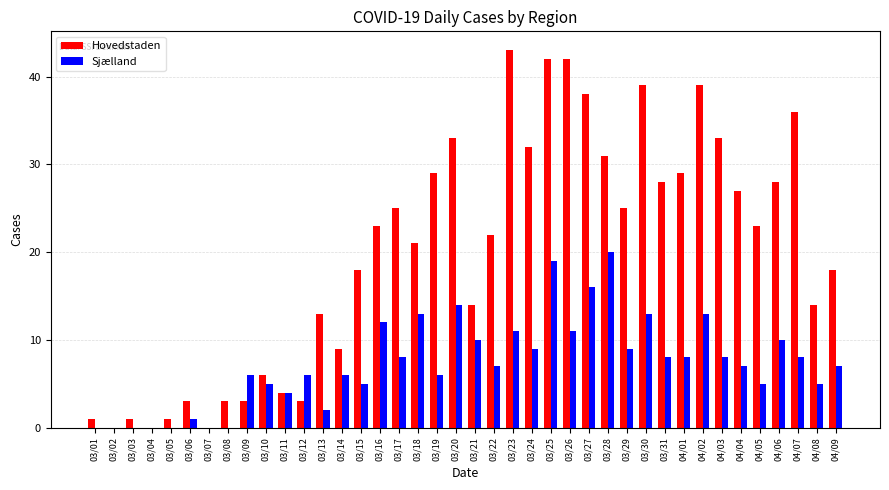

Are the bars horizontal?

No